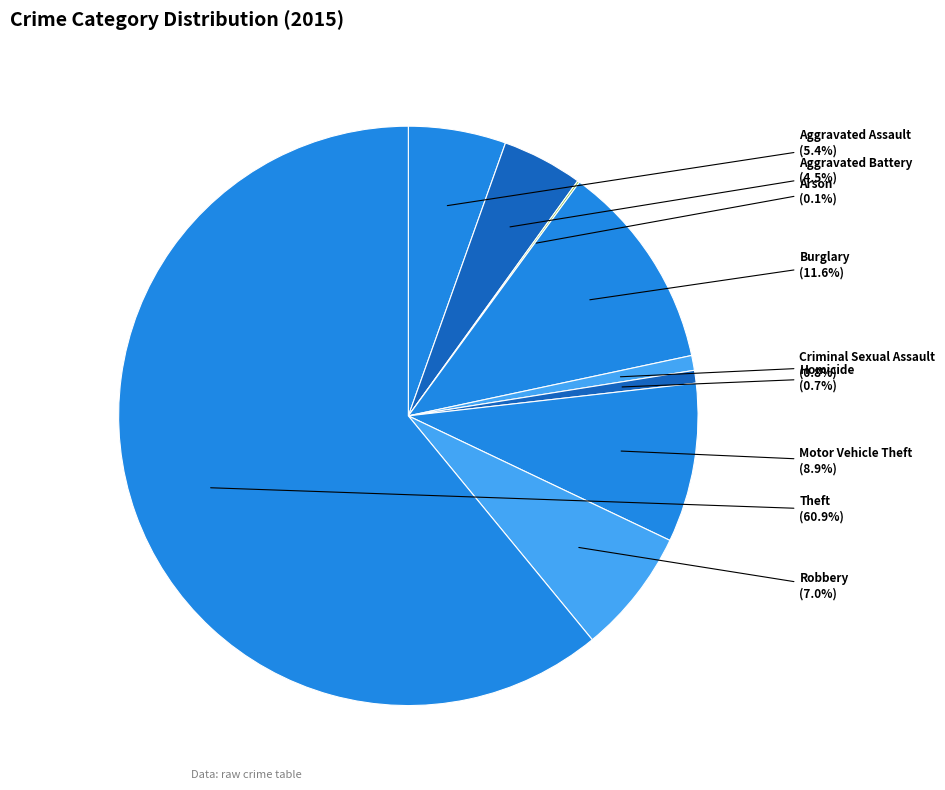

Which slice is the largest?

Theft